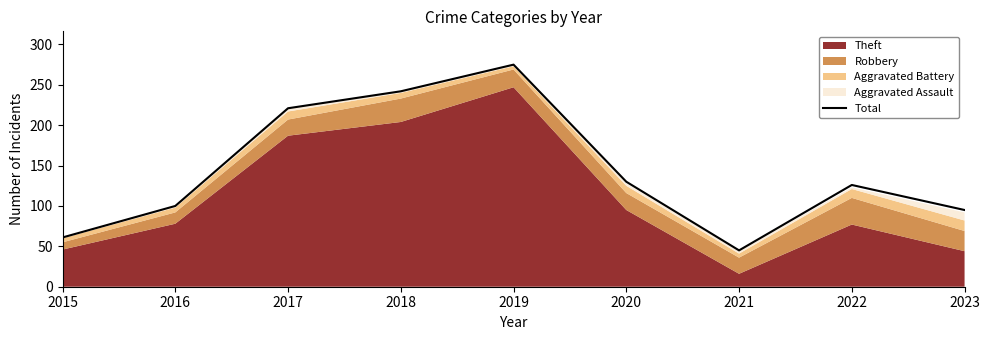

What is the change in value from 2018 to 2023?

-147